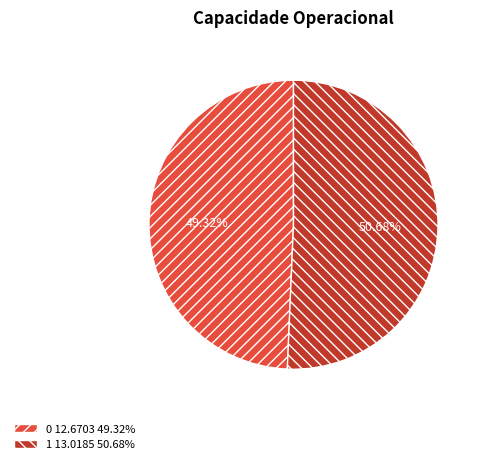

True or false: 1 accounts for 51% of the total.

True